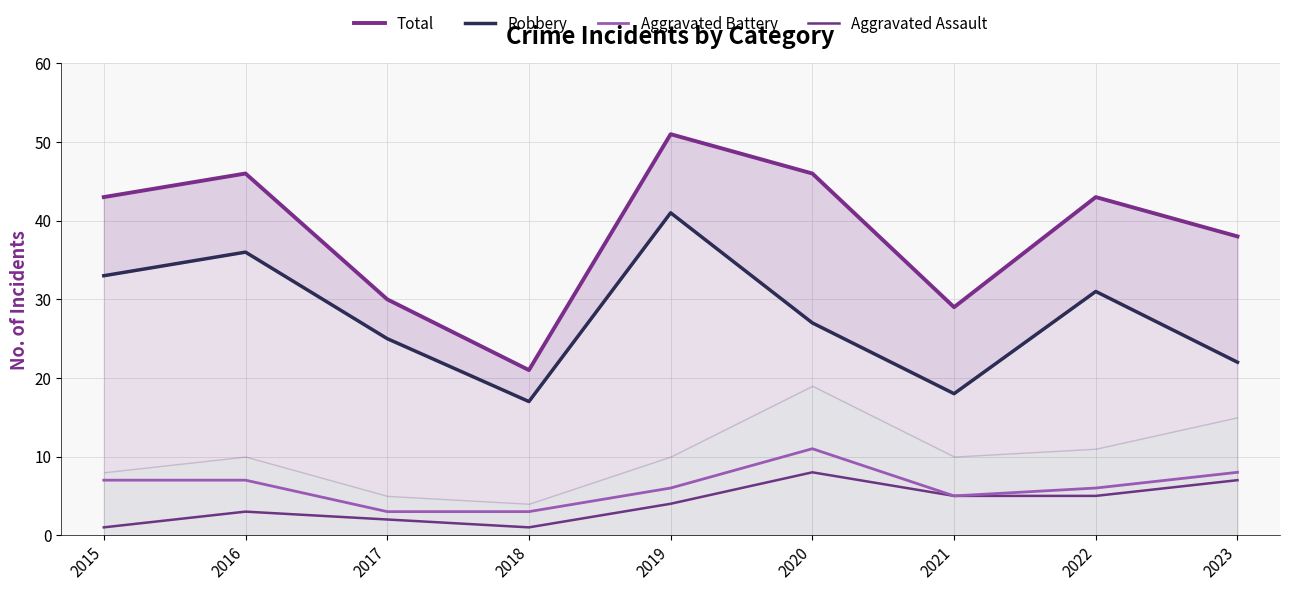

What is the difference between the second highest and second lowest values in the Robbery series?

18